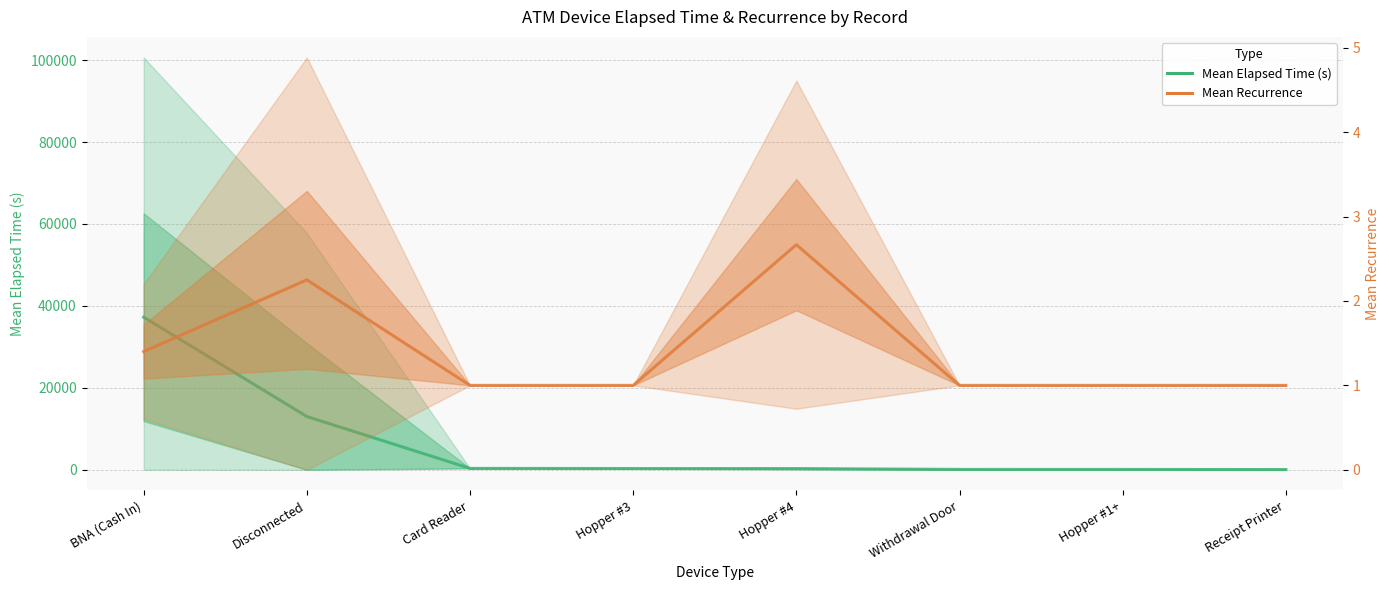

What is the value of the Mean Elapsed Time (s) point at the 2nd from the left?

13009.7